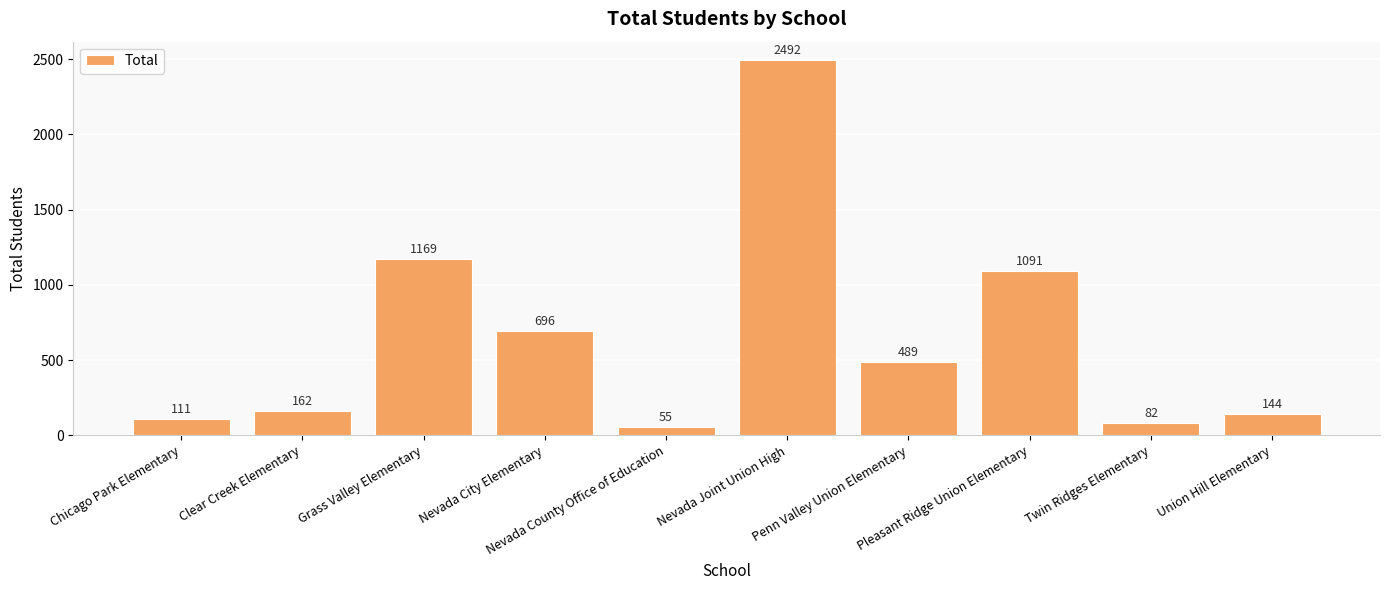

Reading left to right, list all the values displayed in this chart.

Chicago Park Elementary=111	Clear Creek Elementary=162	Grass Valley Elementary=1169	Nevada City Elementary=696	Nevada County Office of Education=55	Nevada Joint Union High=2492	Penn Valley Union Elementary=489	Pleasant Ridge Union Elementary=1091	Twin Ridges Elementary=82	Union Hill Elementary=144